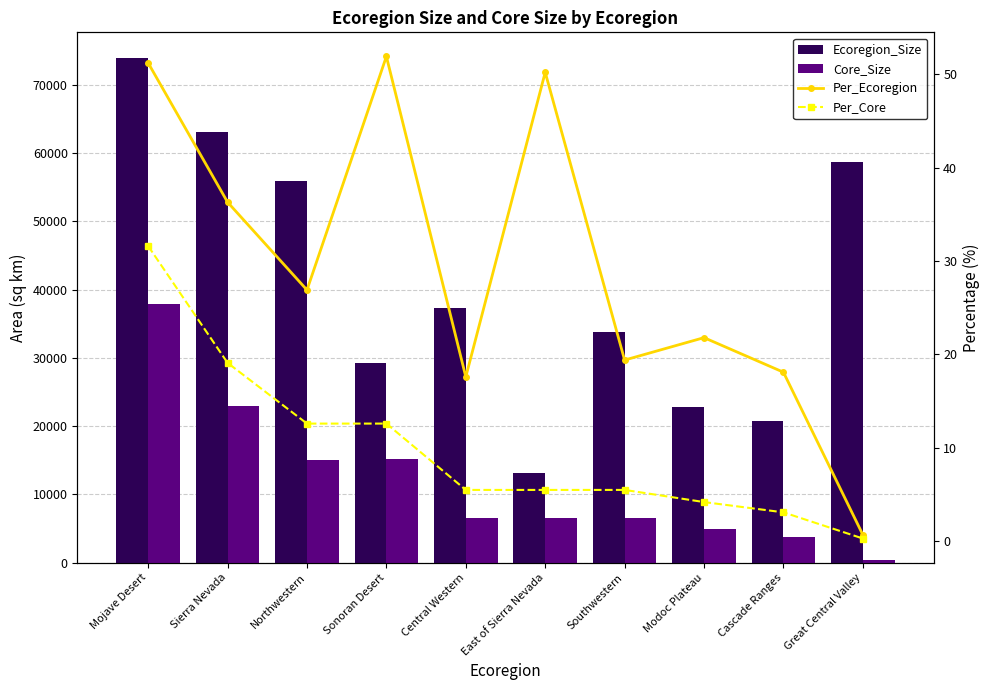

At which label is Per_Core closest to 15?

Northwestern